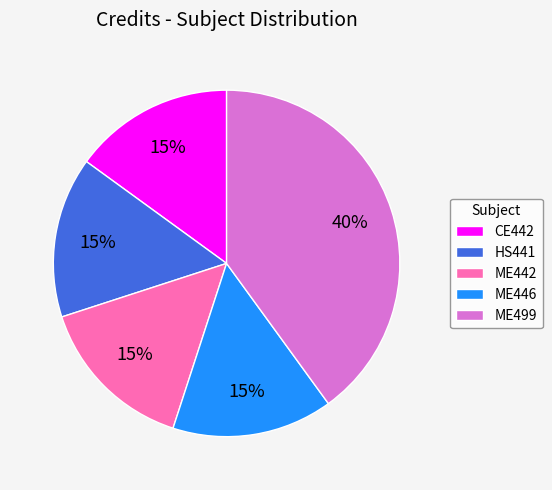

Is the sum of HS441 and ME442 greater than half?

No